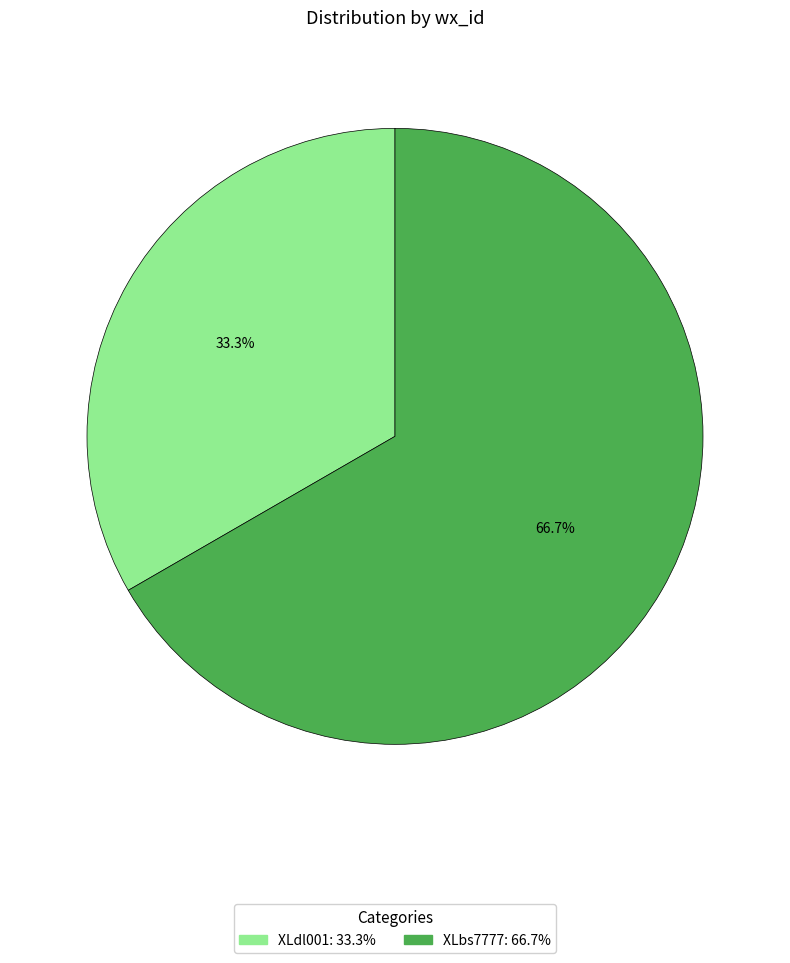

How many segments does this pie chart have?

2